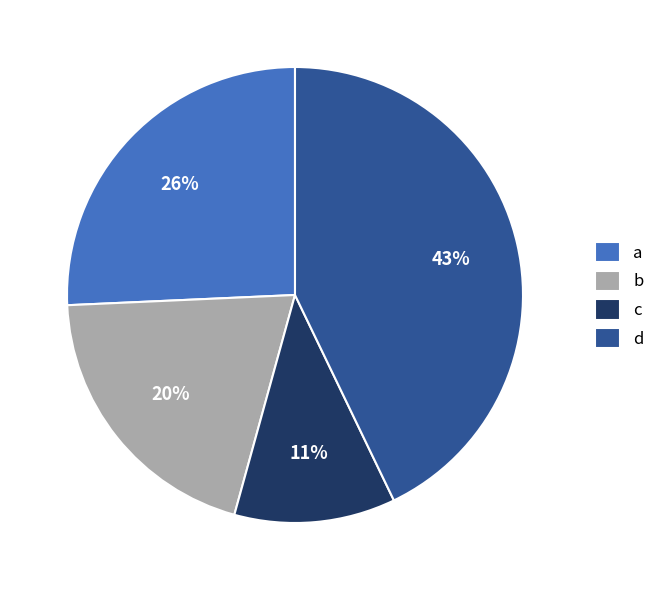

Does a account for over 50% of the chart?

No